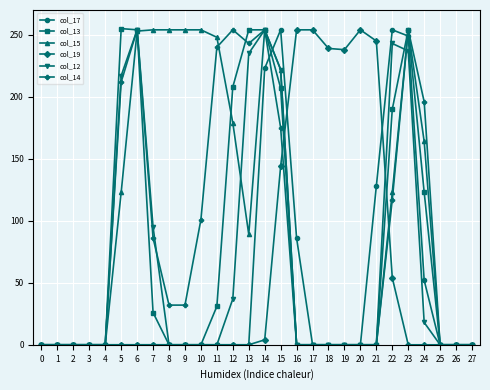

Is it true that col_14 equals -82 at 0?

False